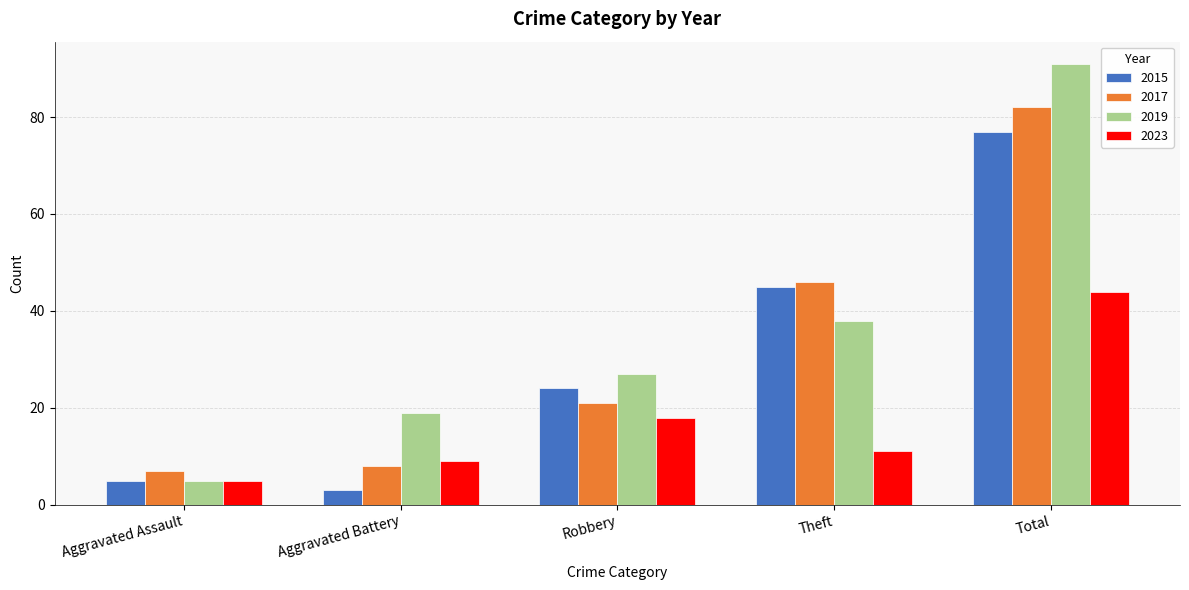

Reading right to left, list all the values displayed in this chart.

2015: 77	45	24	3	5
2017: 82	46	21	8	7
2019: 91	38	27	19	5
2023: 44	11	18	9	5